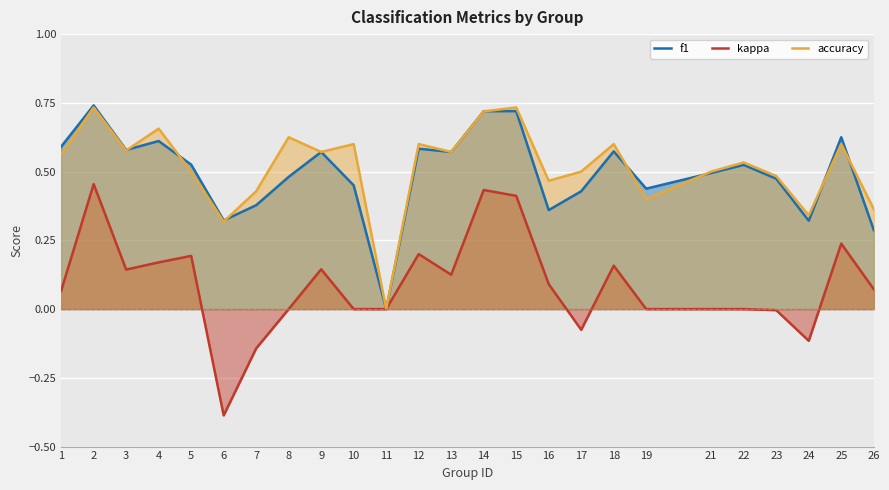

Reading left to right, what are all the values shown in this chart?

f1: 0.6	0.7	0.6	0.6	0.5	0.3	0.4	0.5	0.6	0.5	0.0	0.6	0.6	0.7	0.7	0.4	0.4	0.6	0.4	0.5	0.5	0.5	0.3	0.6	0.3
kappa: 0.1	0.5	0.1	0.2	0.2	-0.4	-0.1	0.0	0.1	0.0	0.0	0.2	0.1	0.4	0.4	0.1	-0.1	0.2	0.0	0.0	0.0	-0.0	-0.1	0.2	0.1
accuracy: 0.6	0.7	0.6	0.7	0.5	0.3	0.4	0.6	0.6	0.6	0.0	0.6	0.6	0.7	0.7	0.5	0.5	0.6	0.4	0.5	0.5	0.5	0.3	0.6	0.4